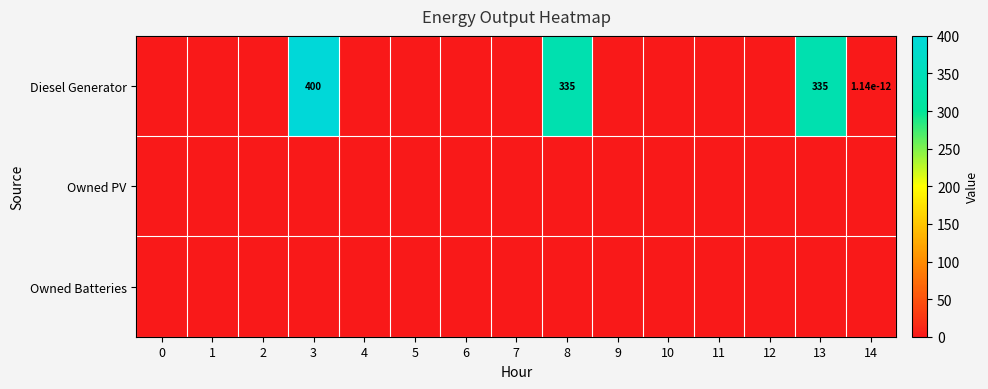

Which series has the widest spread of values?

Diesel Generator